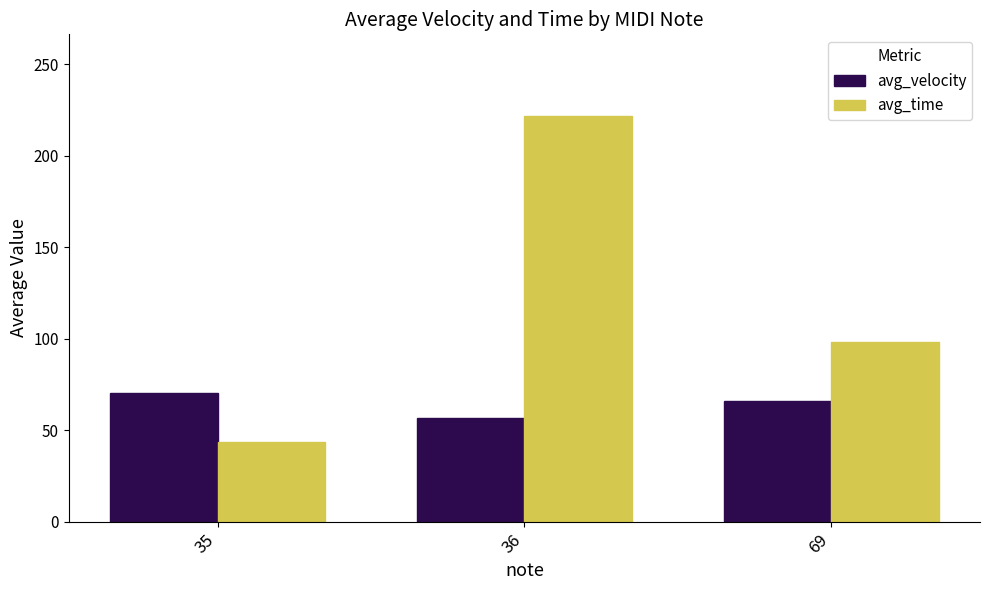

Read the avg_time value at 36.

222.0